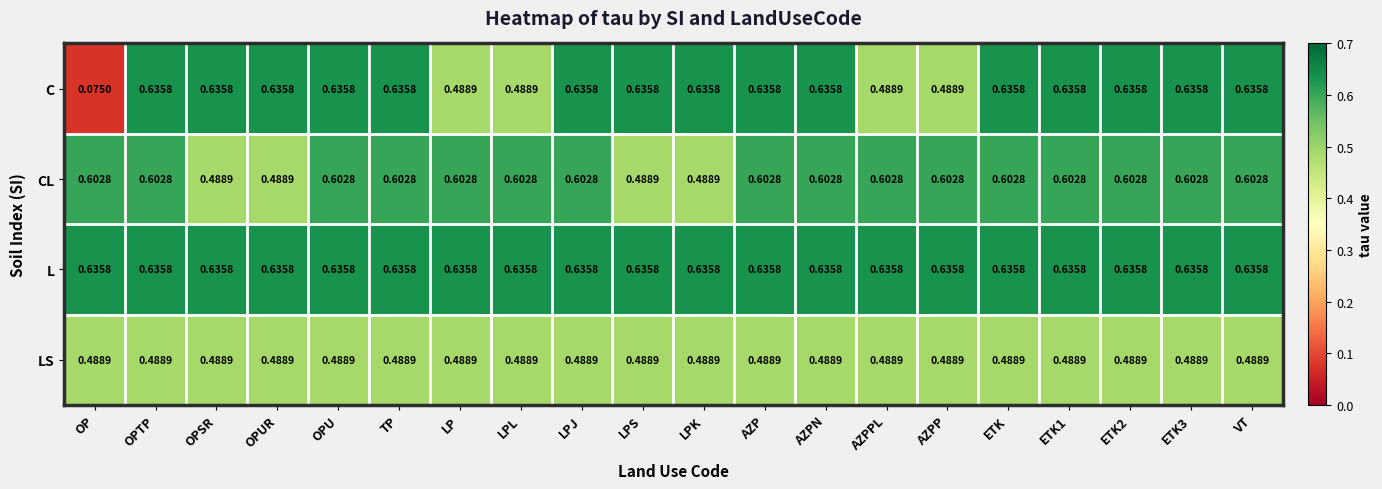

Which series has the largest total across all categories?

L